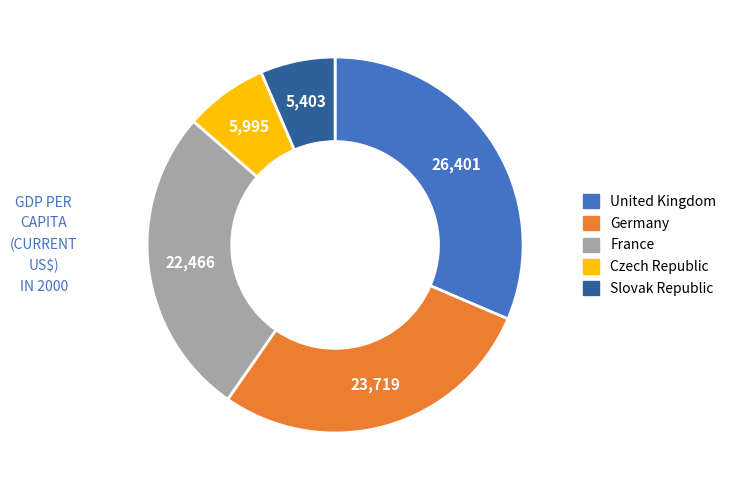

How many slices are in this pie chart?

5